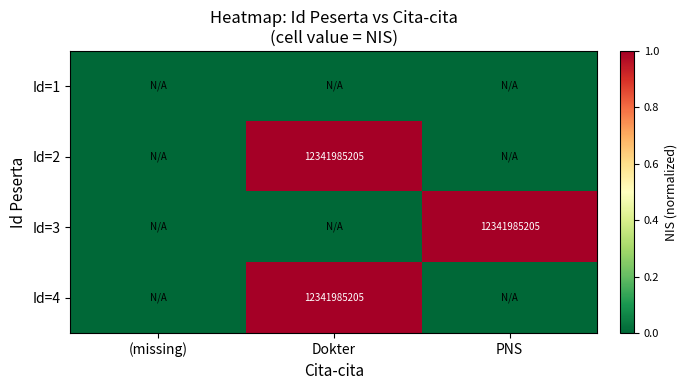

The value of Id=2 at Dokter is 2951550340. True or false?

False